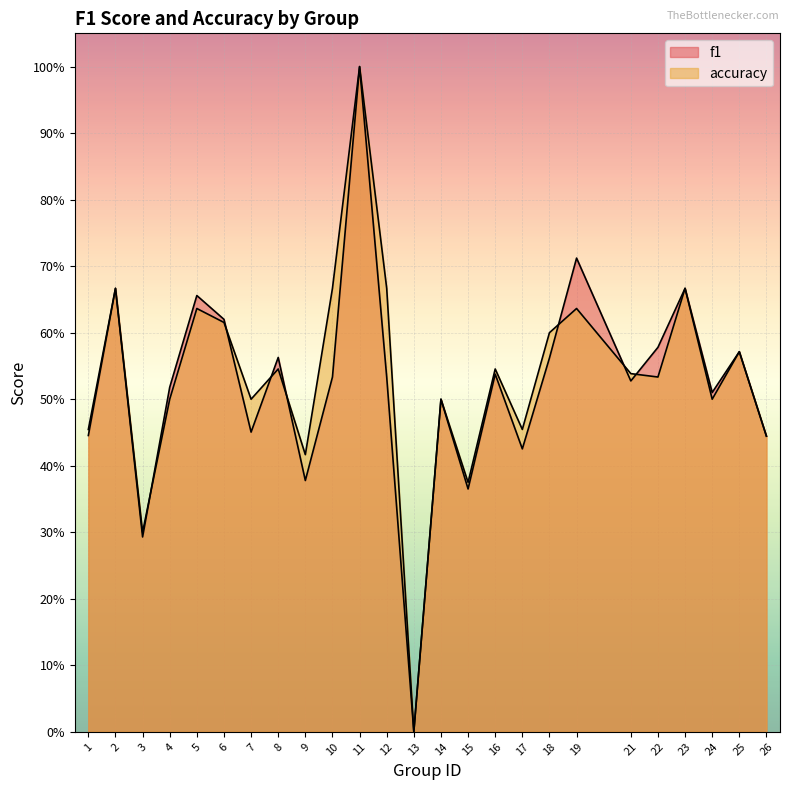

How many f1 values are between 0 and 1?

25